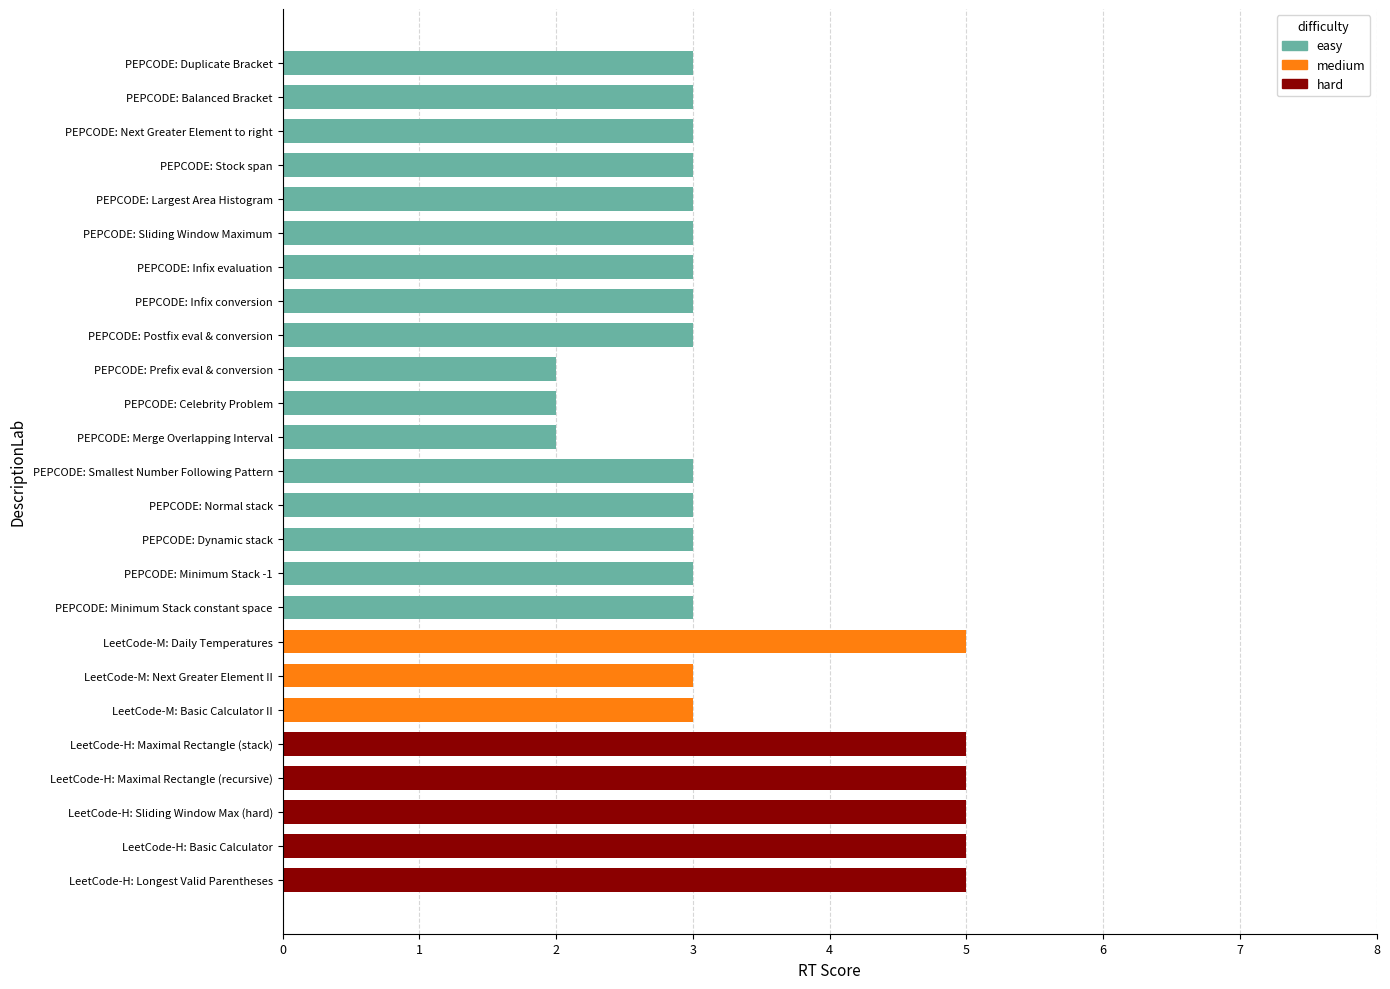

The value of PEPCODE at Normal stack is 4. True or false?

False